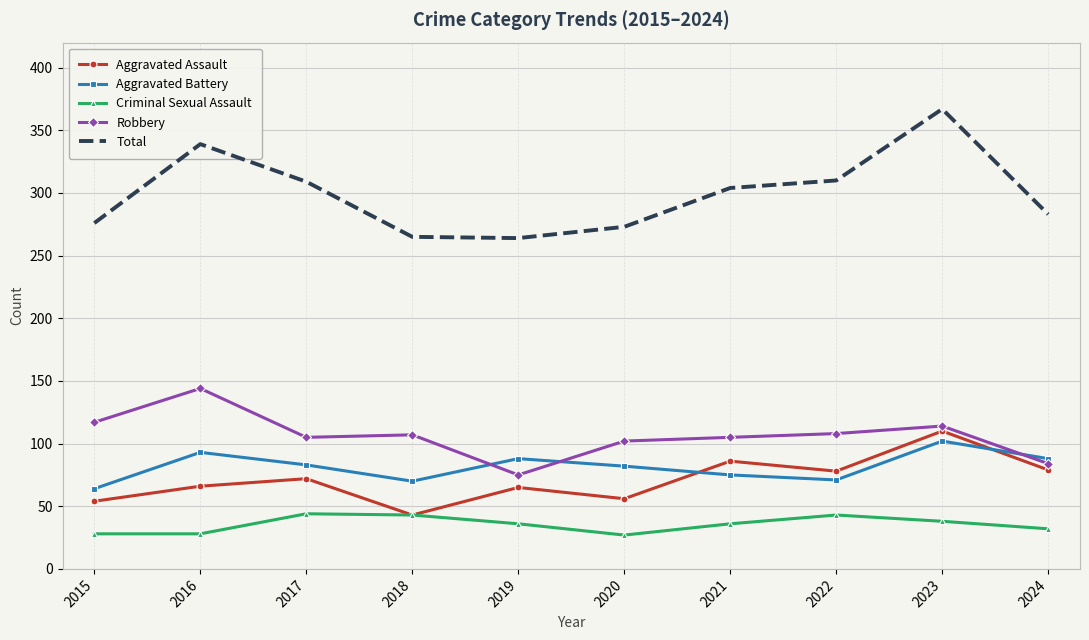

At which label does Aggravated Battery reach its peak?

2023